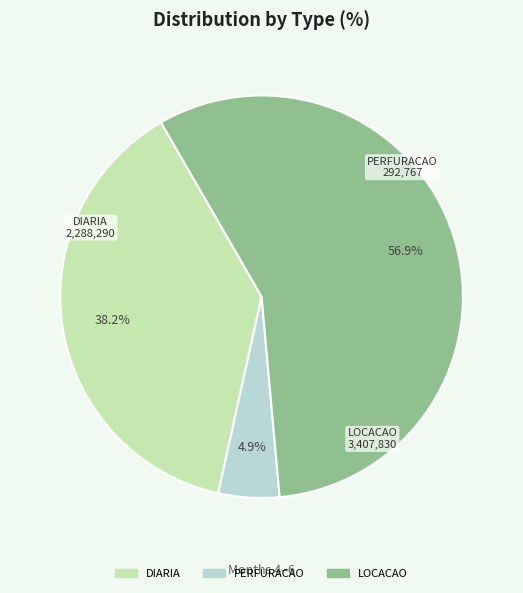

What portion of the pie excludes DIARIA?

61.8%